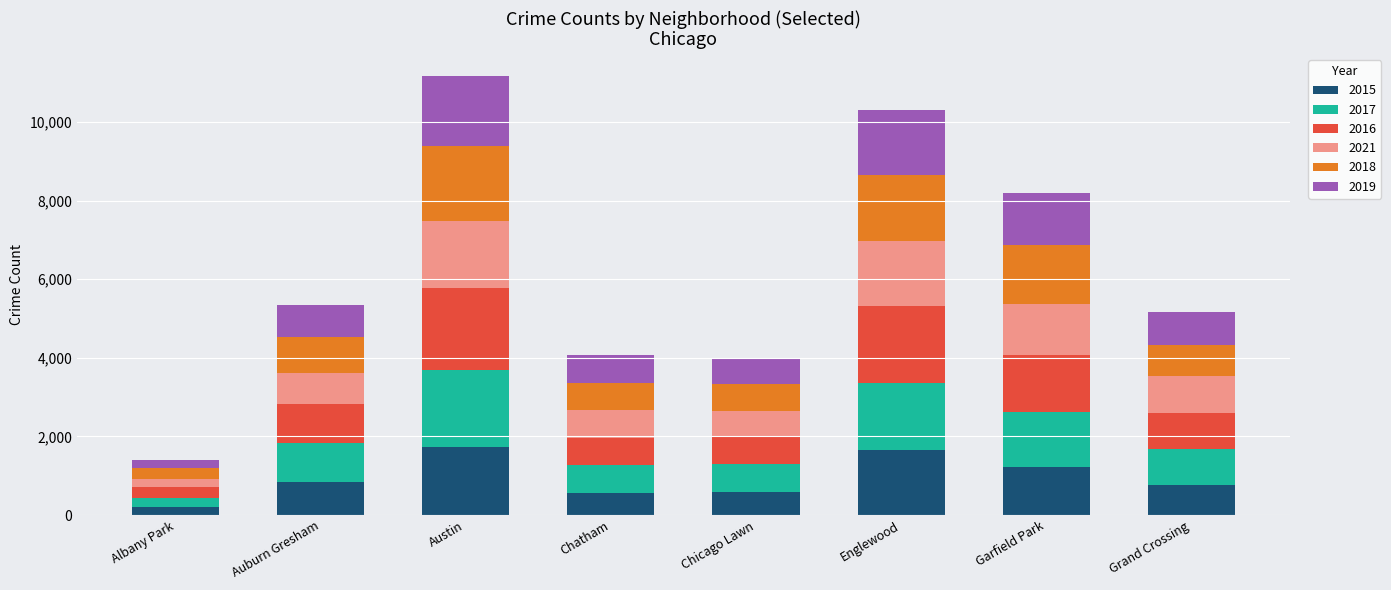

Does the chart contain stacked bars?

Yes